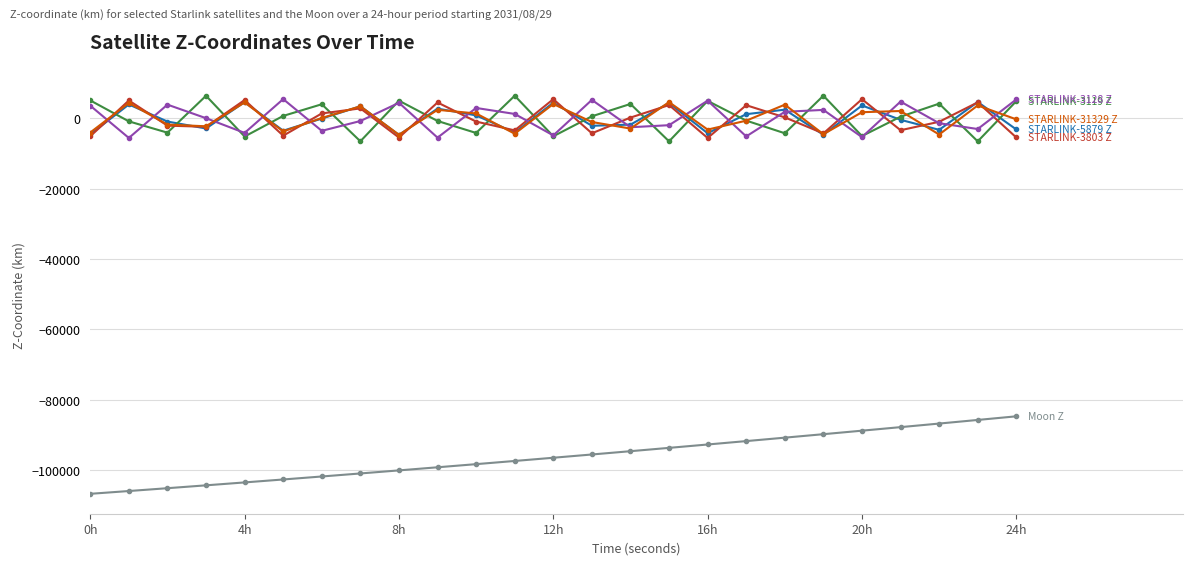

What is the smallest value displayed?

-106792.9